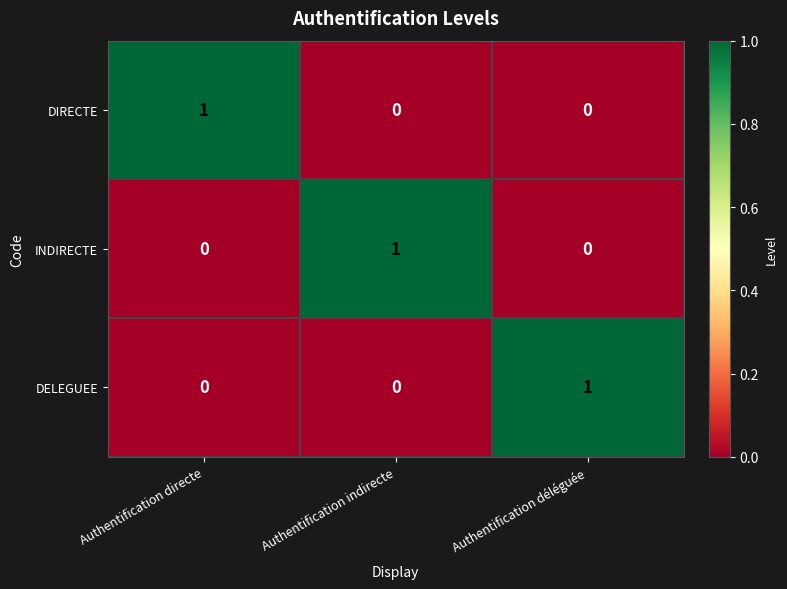

How many series are shown in this chart?

3